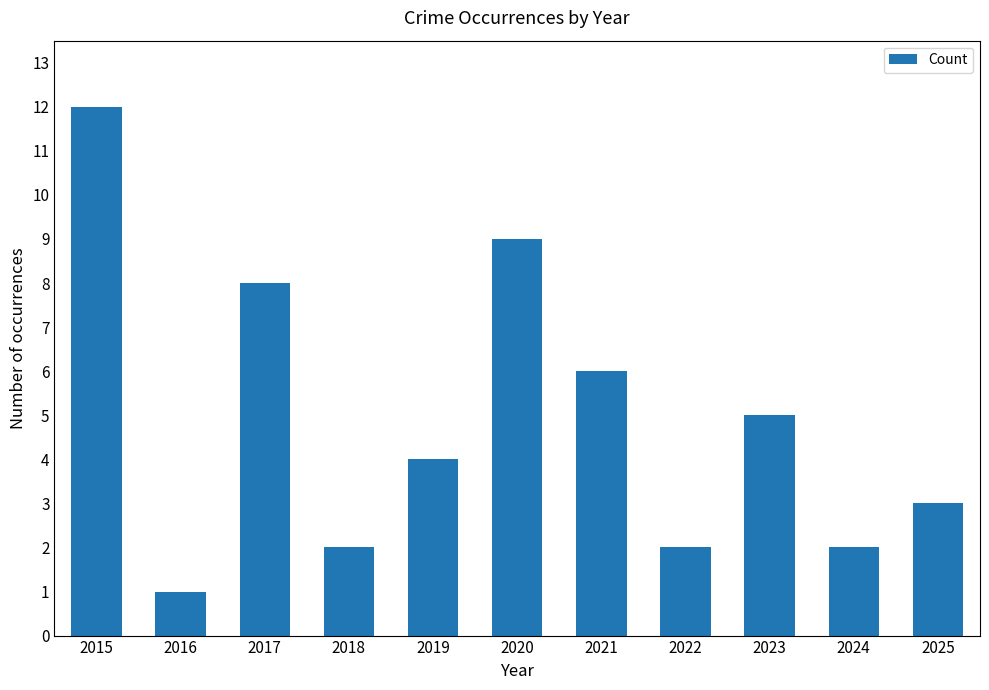

Approximately how many times larger is the value at 2015 compared to 2021?

2.0